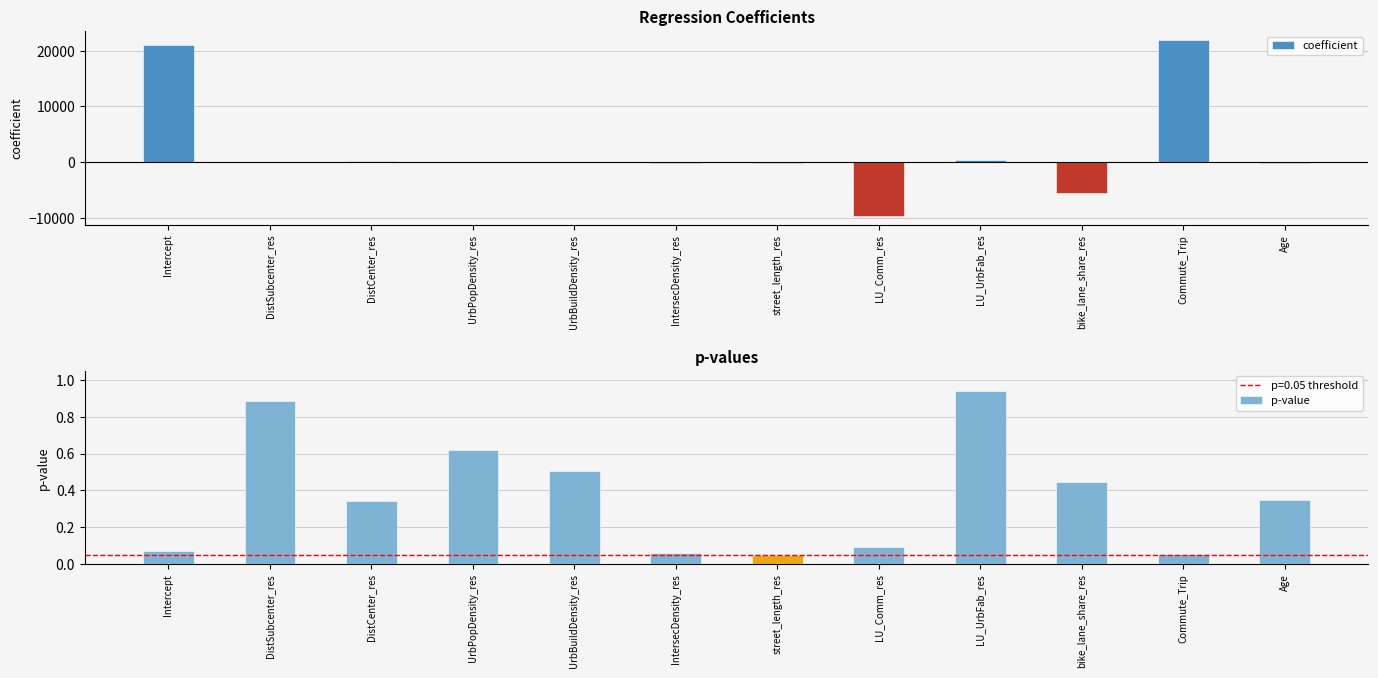

Rank the series at DistSubcenter_res from highest to lowest value.

p-value, coefficient